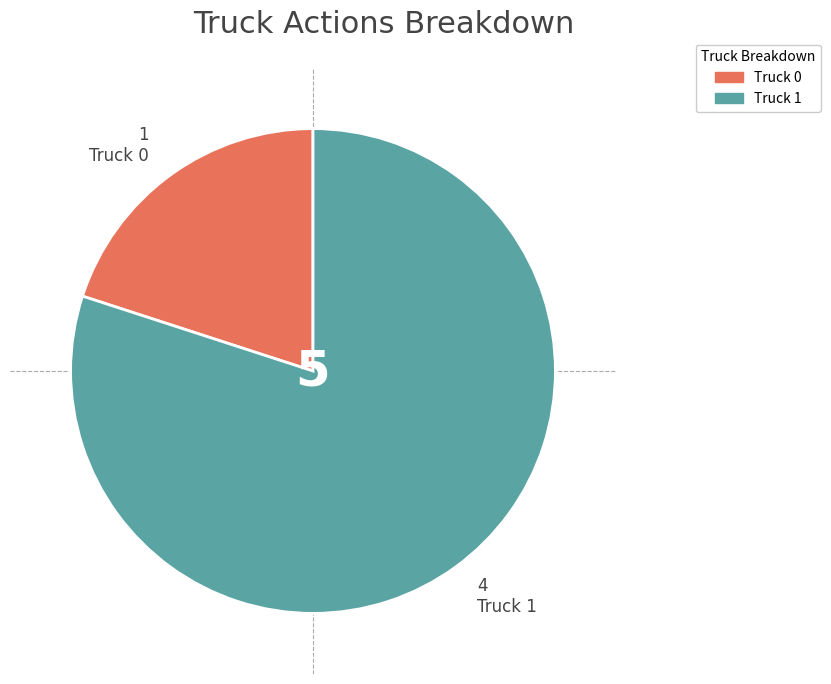

Rank the categories by value from highest to lowest.

Truck 1, Truck 0